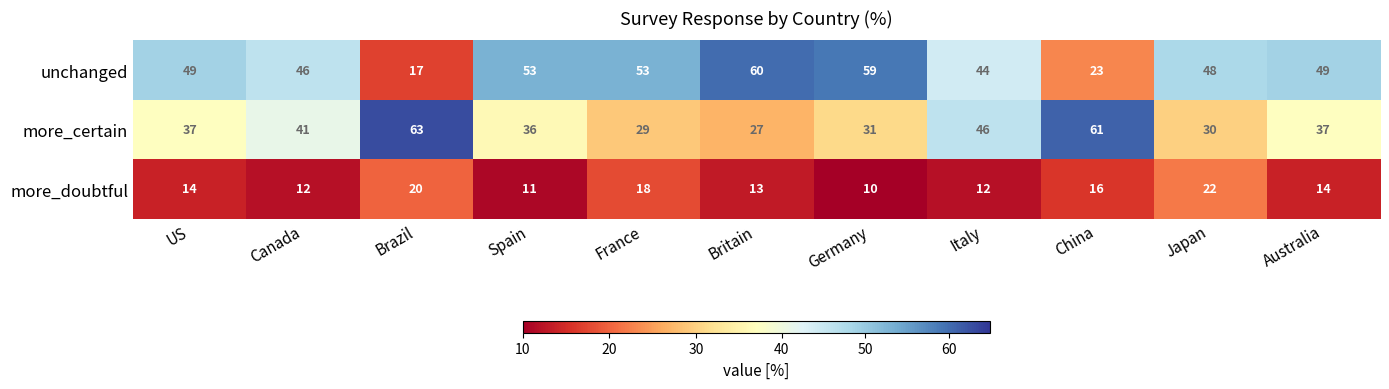

Where is more_certain nearest to the value 45?

Italy